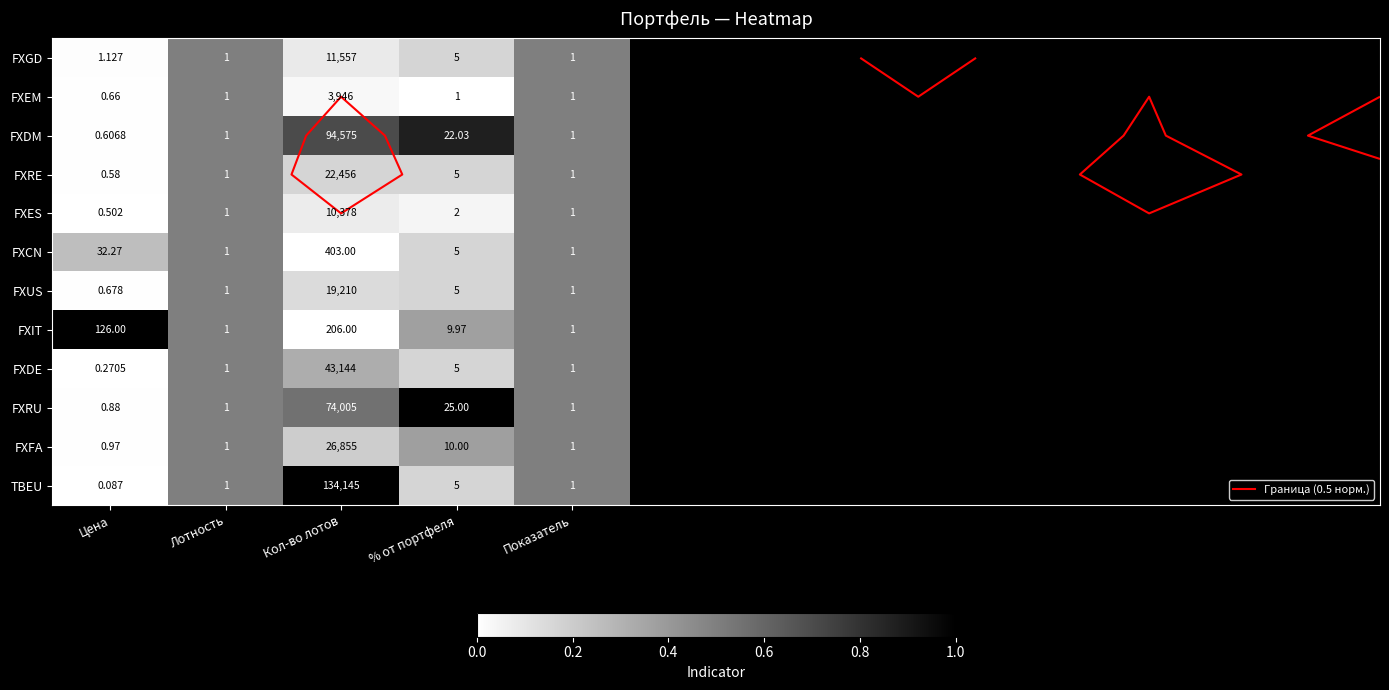

At which category does the chart reach its peak across all series?

Цена